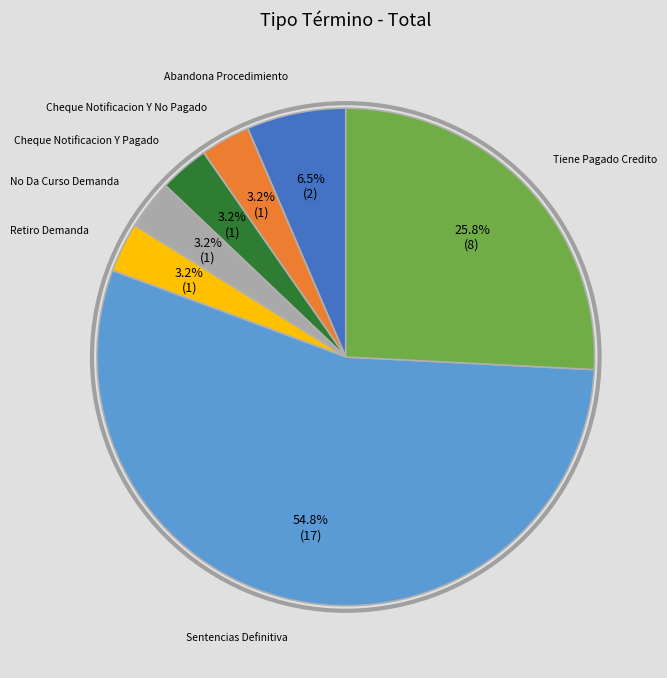

Is there a majority slice in this chart?

Yes